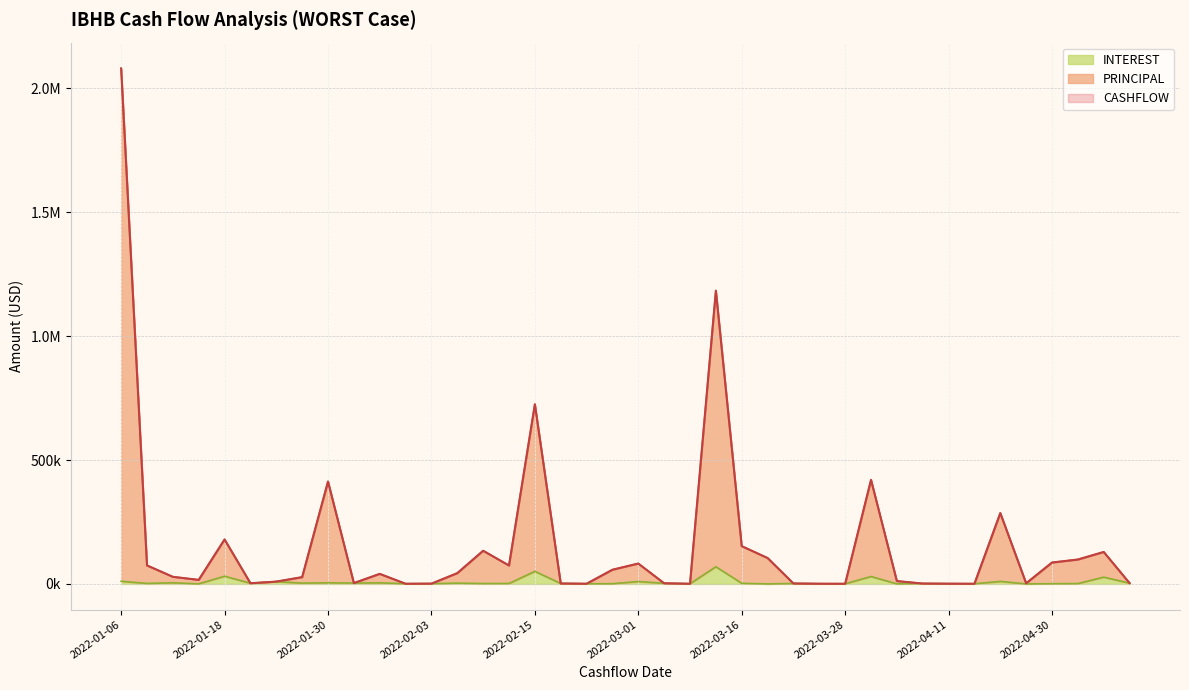

At which category does PRINCIPAL reach its first local valley?

2022-01-15